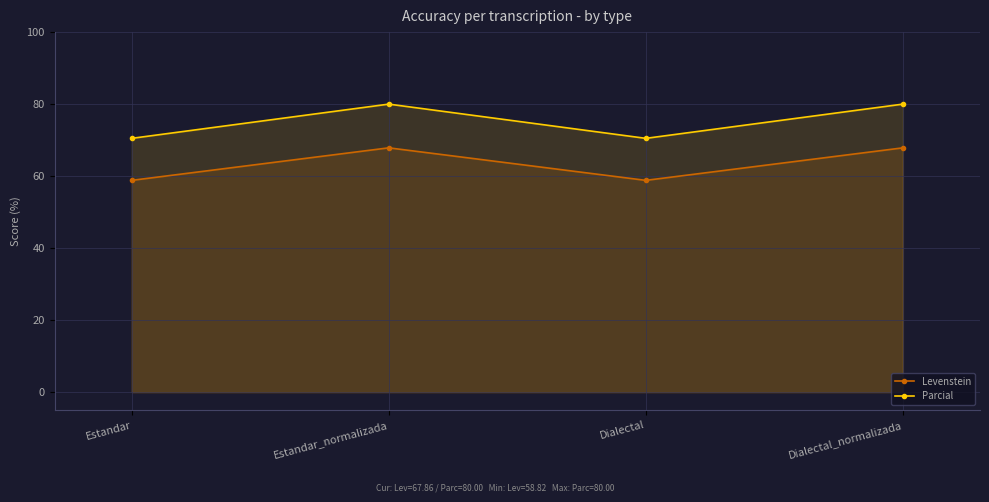

What is the difference between the Levenstein values at Estandar_normalizada and Estandar?

9.0